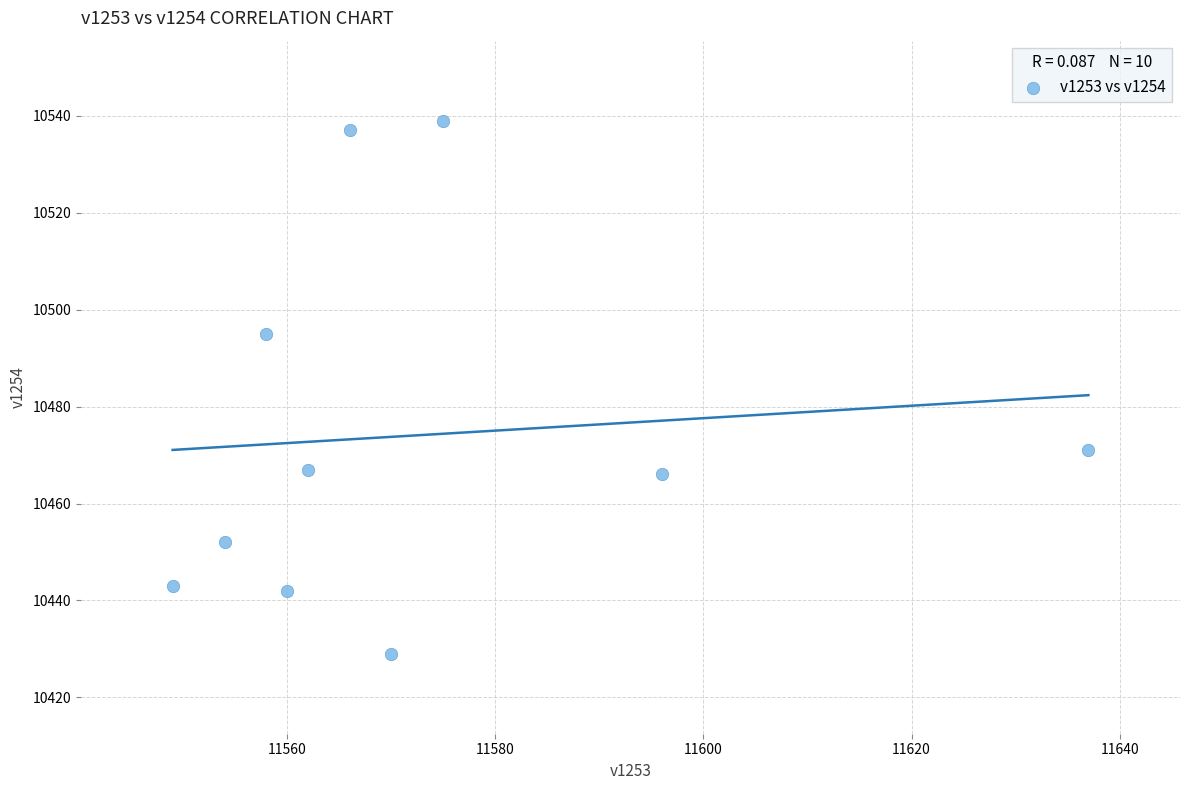

What Y value in the scatter plot is closest to 10484?

10495